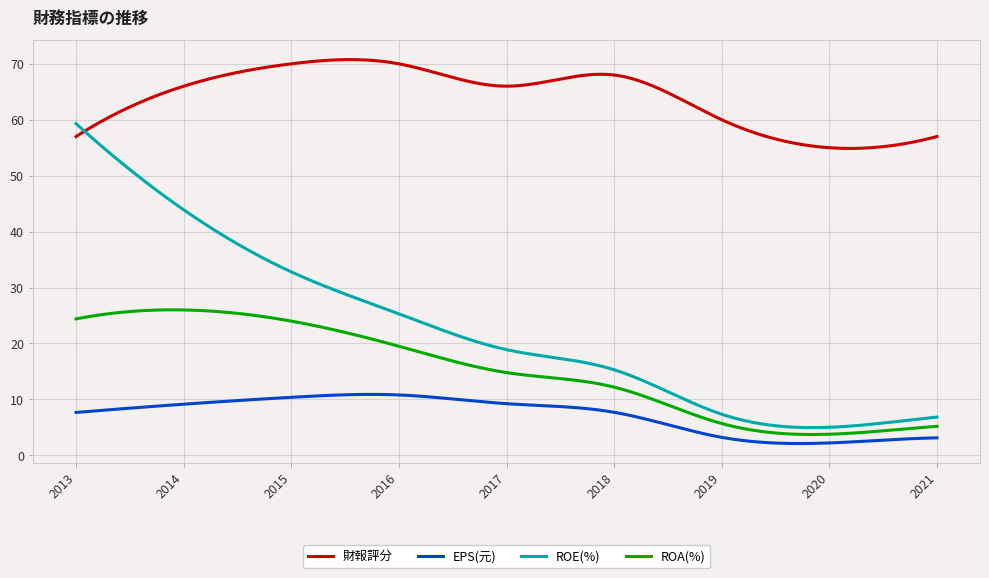

What is the maximum value for 財報評分?

70.8